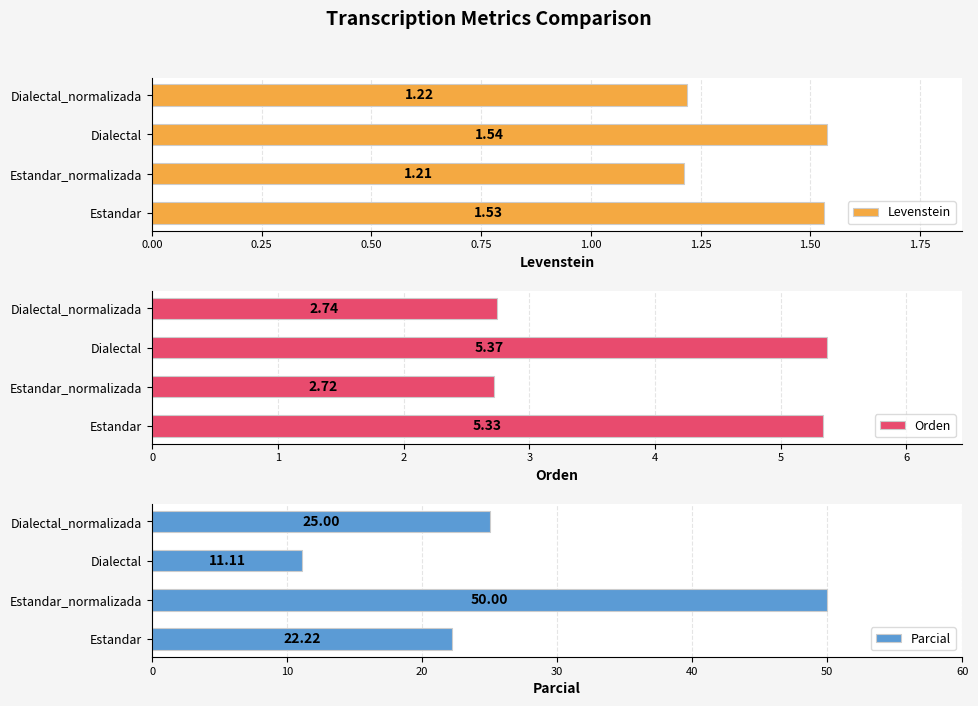

The Levenstein series shows 2.0 at Estandar_normalizada. True or false?

False